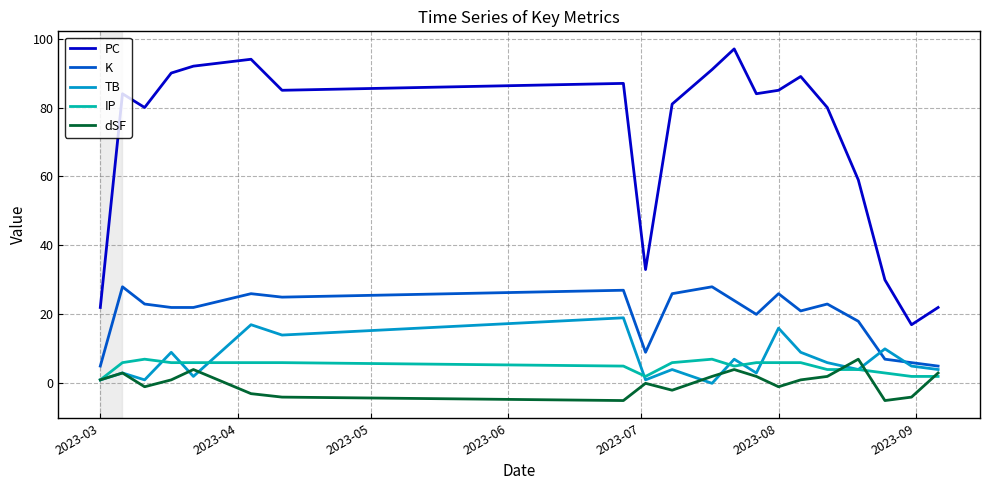

What is the greatest value displayed?

97